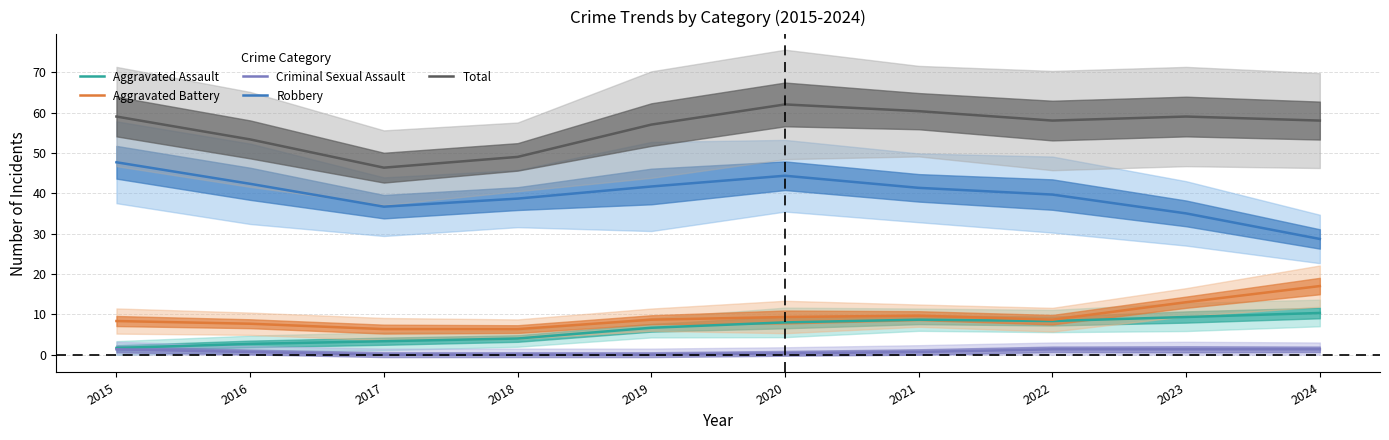

True or false: Robbery and Aggravated Battery intersect in this chart.

False